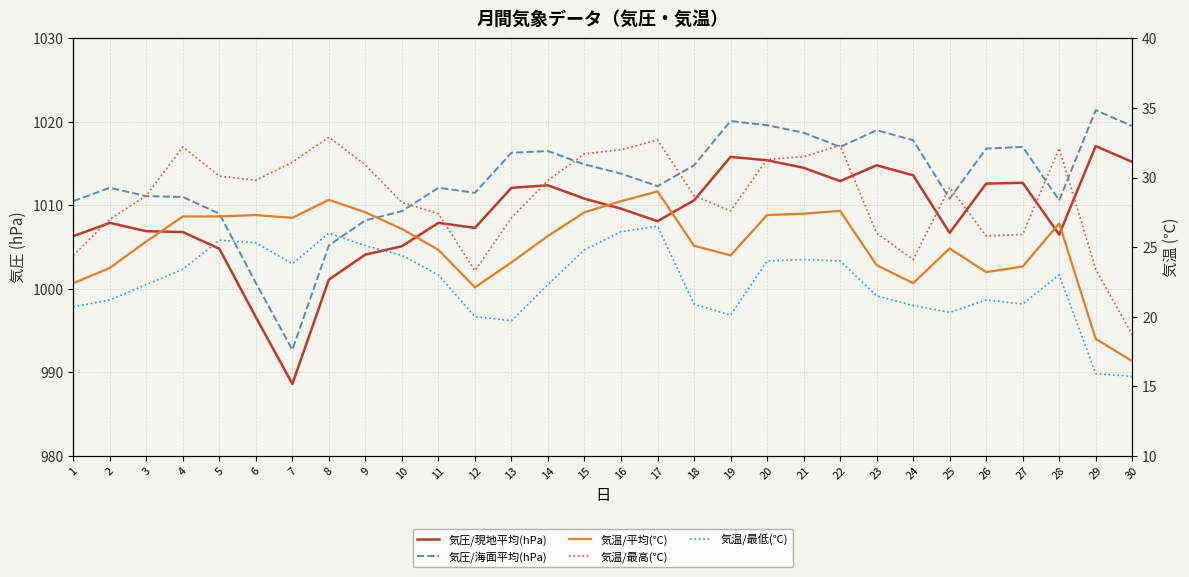

In 気温/最高(℃), how many points are lower than both neighbors (excluding endpoints)?

5